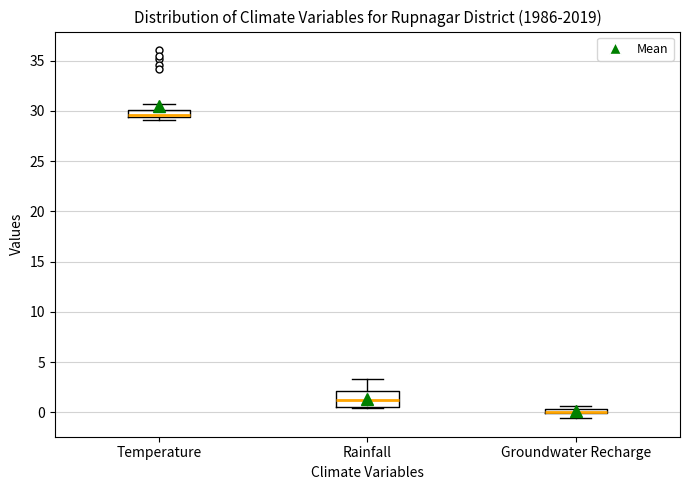

Where is the lower edge of the box for Groundwater Recharge on the y-axis? The values are not printed on the chart, so give them approximately, as read against the axis.

0.0